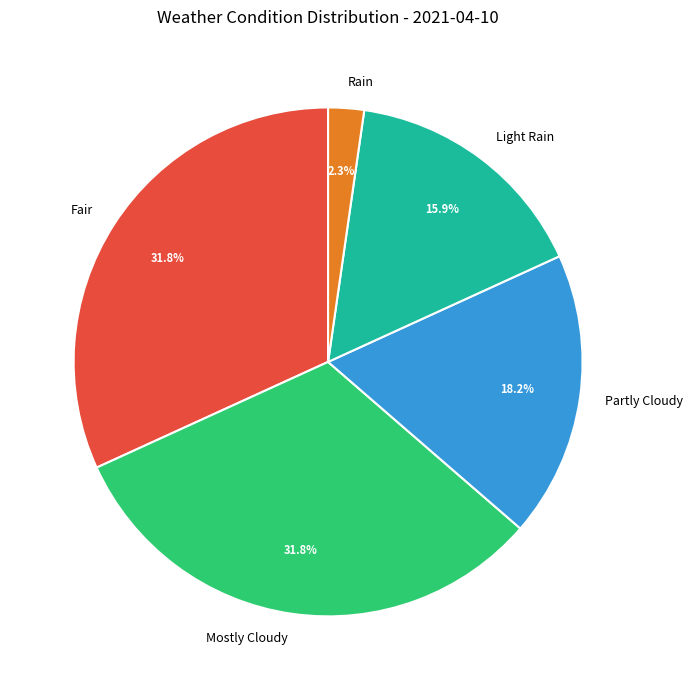

To the nearest percent, what is the difference between the largest and smallest slice percentages?

30%